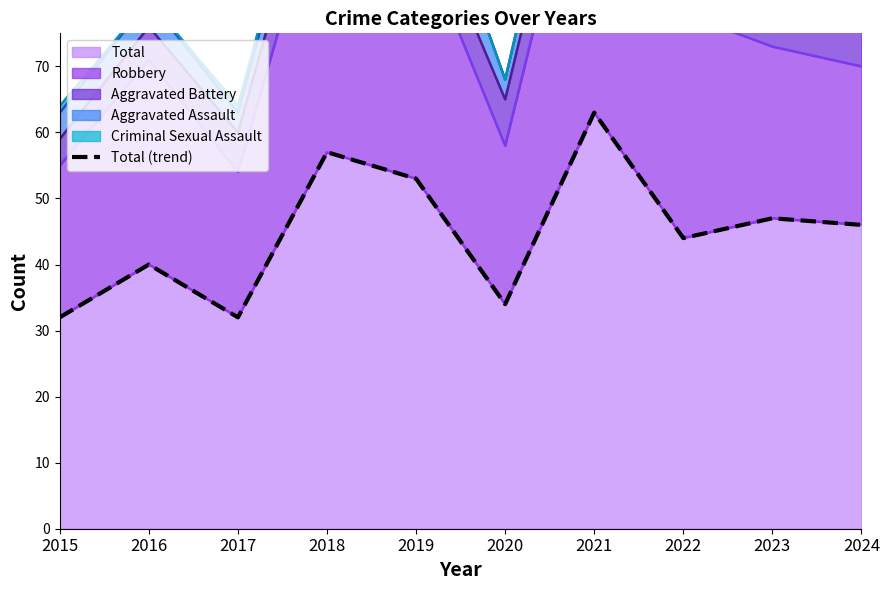

Approximately how many times larger is the value at 2017 compared to 2024?

0.7